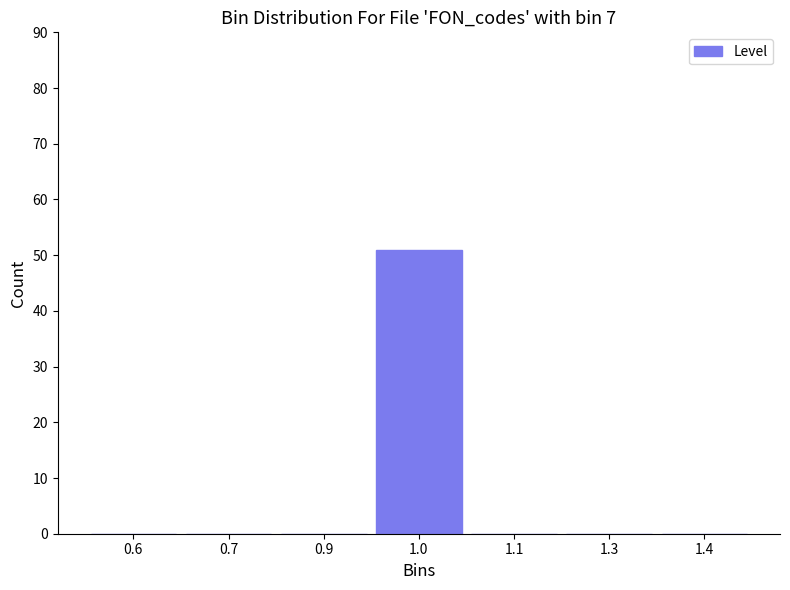

Reading left to right, what are all the values shown in this chart?

0.6=0	0.7=0	0.9=0	1.0=51	1.1=0	1.3=0	1.4=0